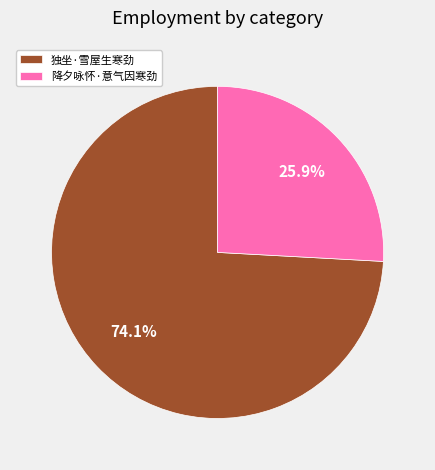

To the nearest percent, what percentage of the pie is 独坐·雪屋生寒劲?

74%